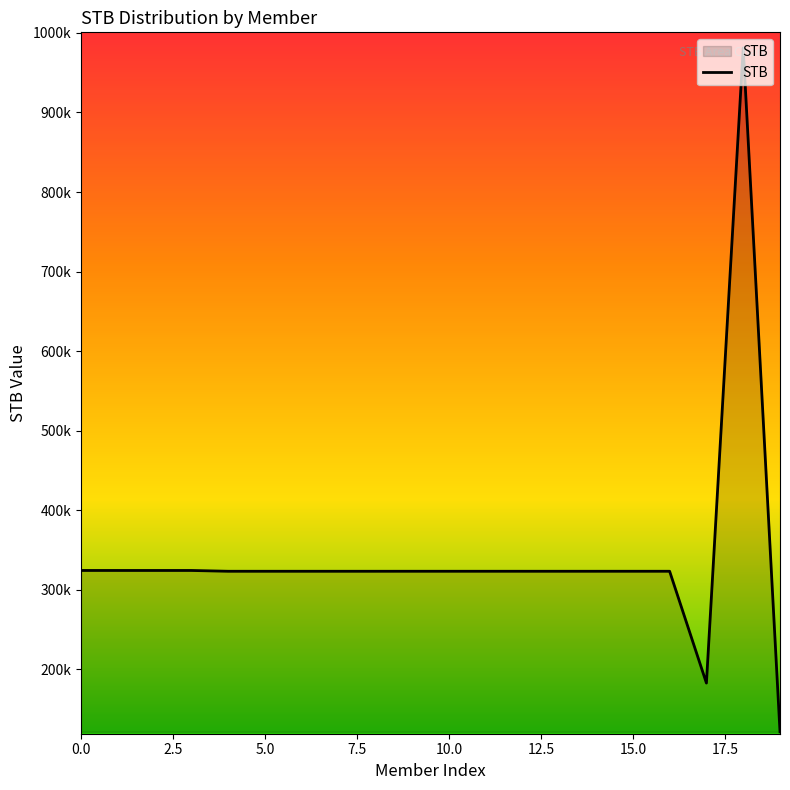

Does the chart have visible grid lines?

No